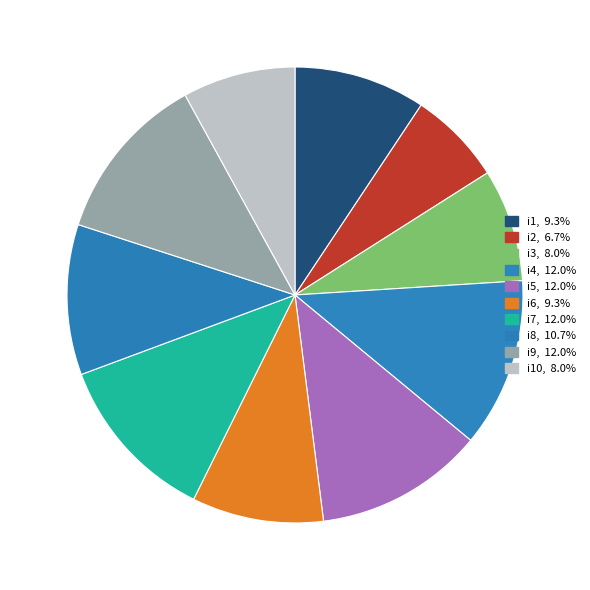

Is there a majority slice in this chart?

No